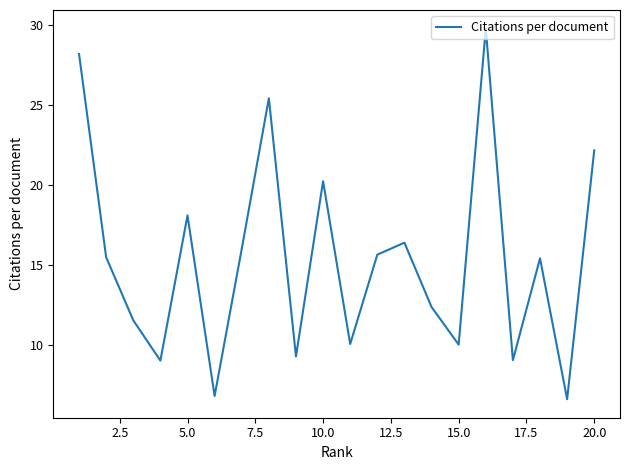

What is the minimum value shown in the chart?

6.6